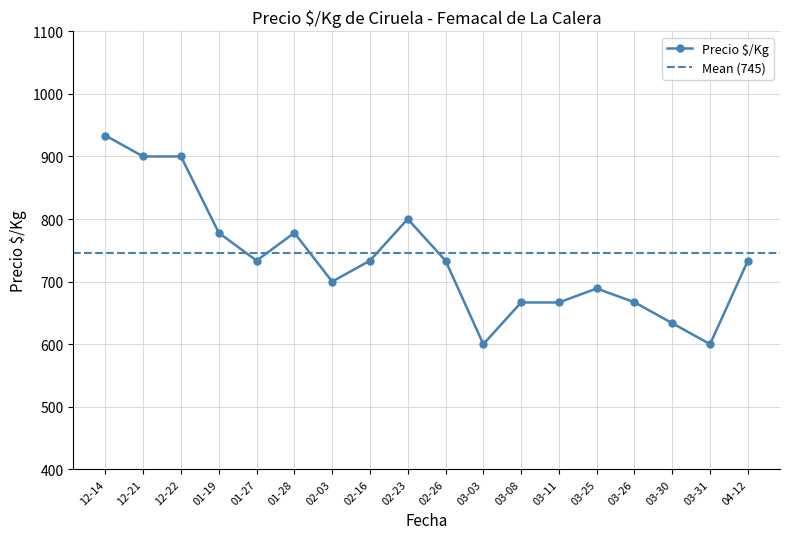

What is the highest value of the Precio $/Kg series?

933.5